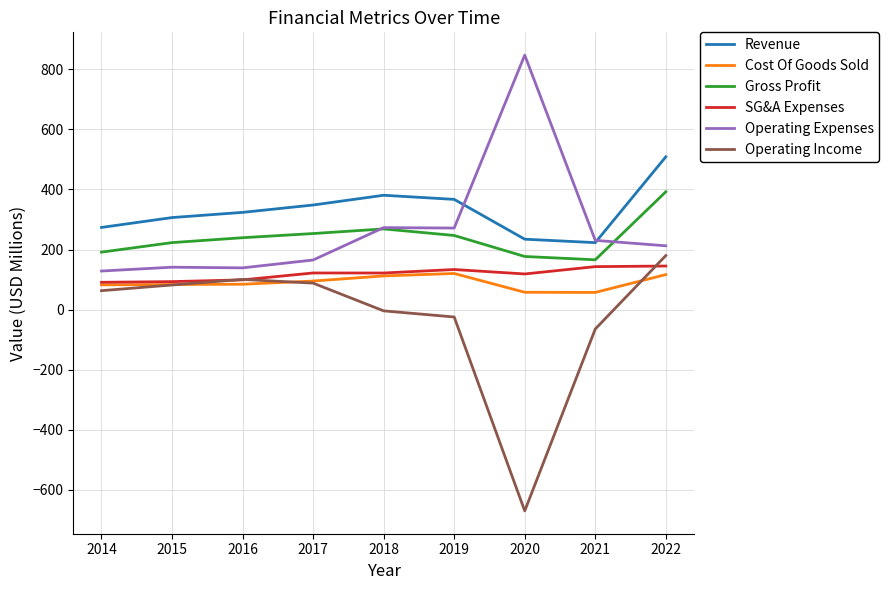

Which series has the widest spread of values?

Operating Income